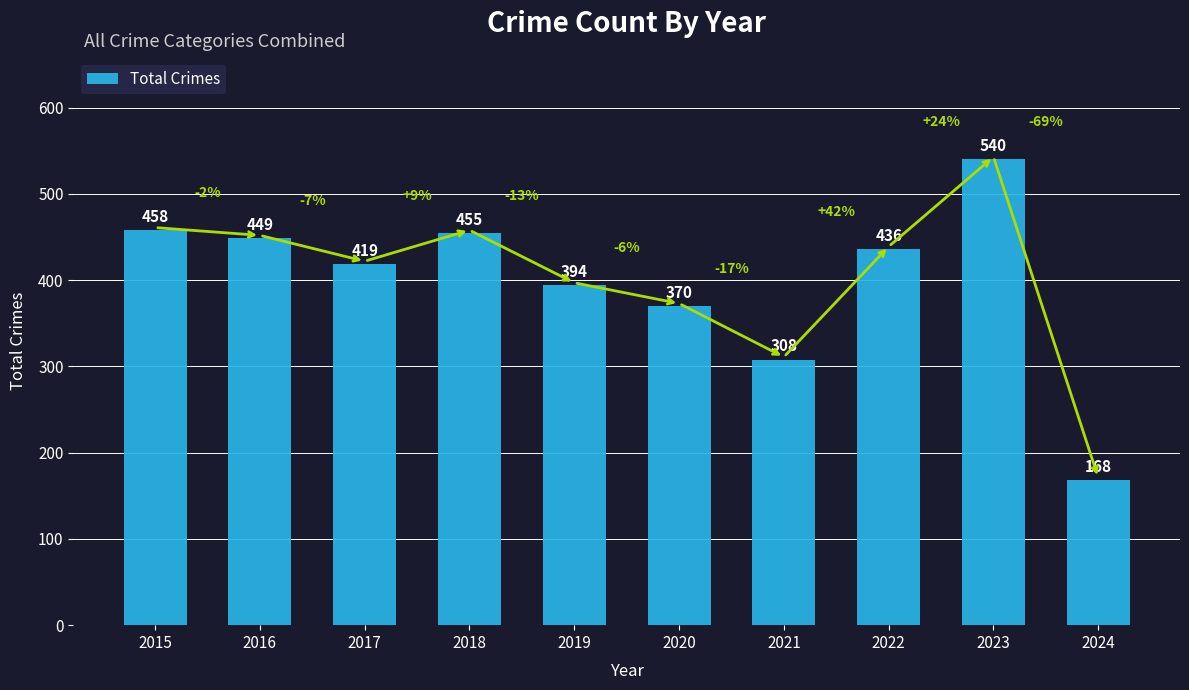

What is the change in value from 2022 to 2023?

+104